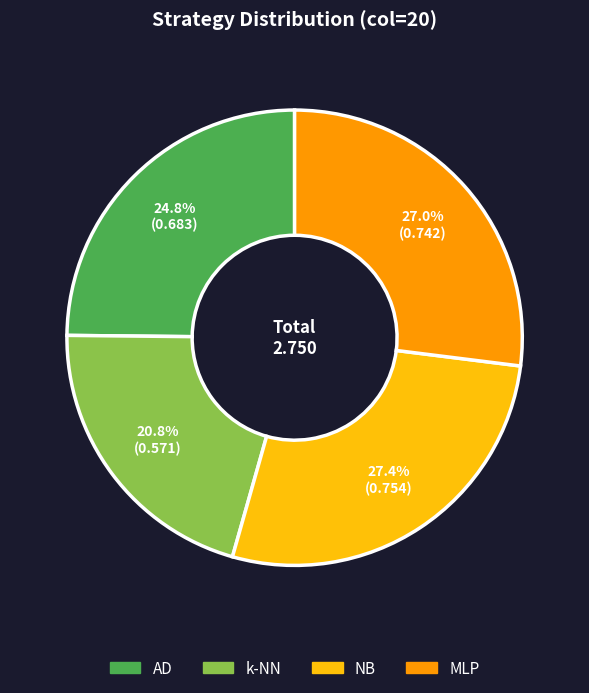

How many slices are in this pie chart?

4